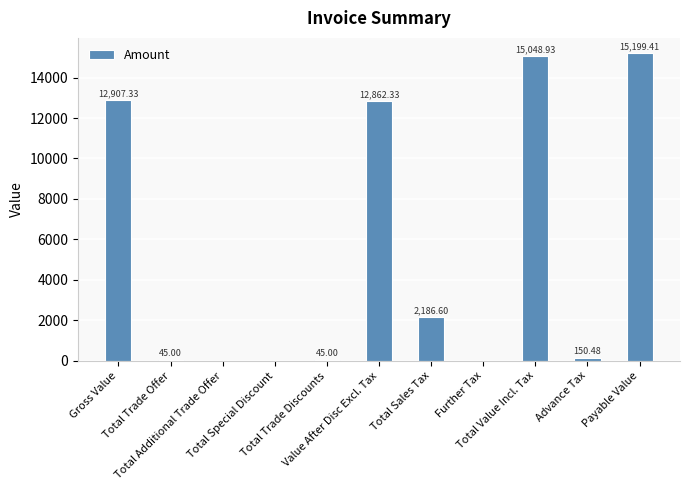

What is the sum of all values?

58445.1